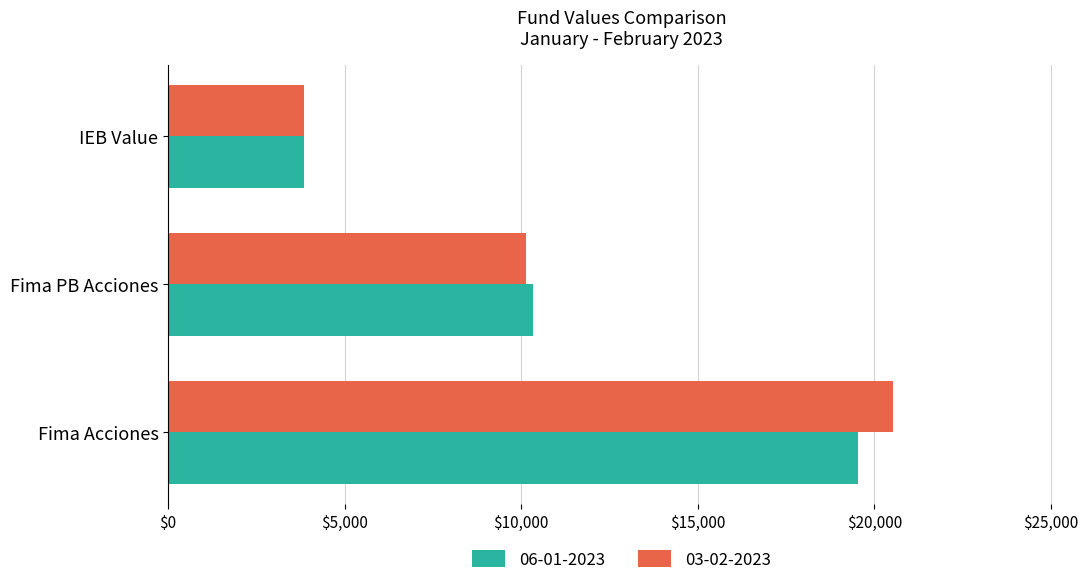

Which label corresponds to the smallest value in the chart?

IEB Value